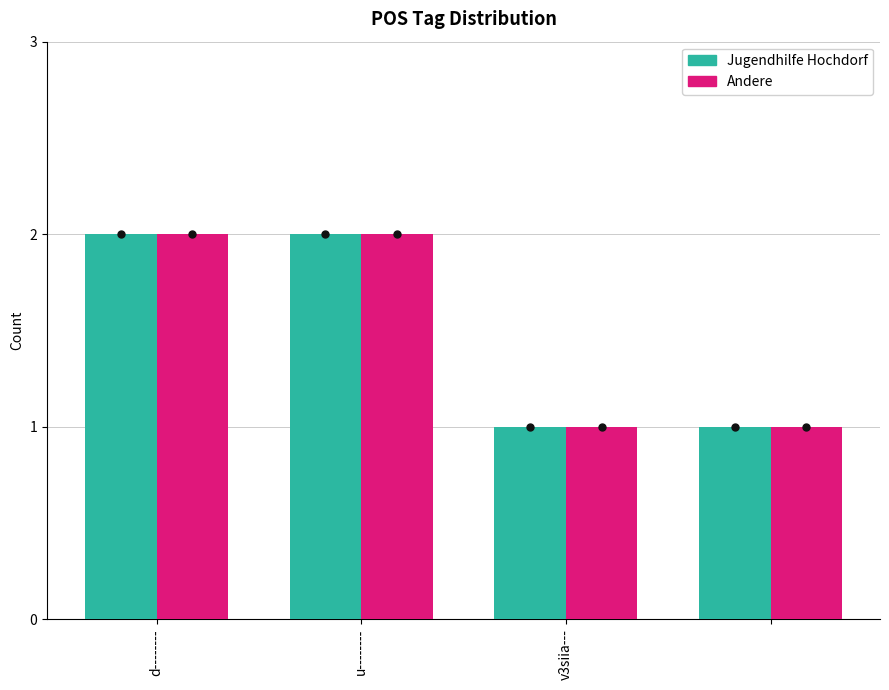

How many values in the Andere series are below 2?

2